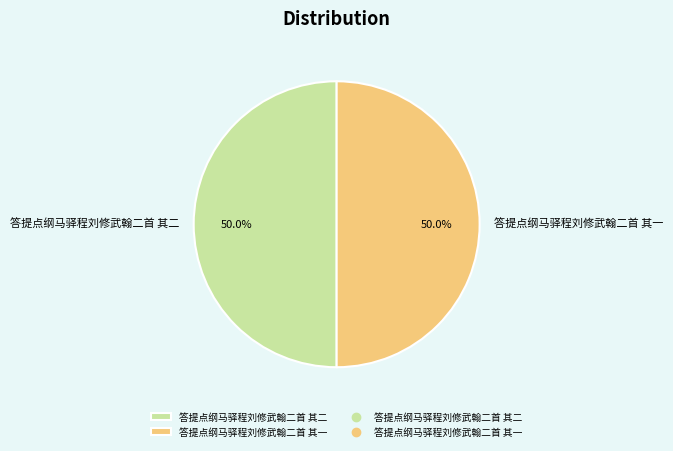

To the nearest percent, what percentage of the pie is 答提点纲马驿程刘修武翰二首 其一?

50%